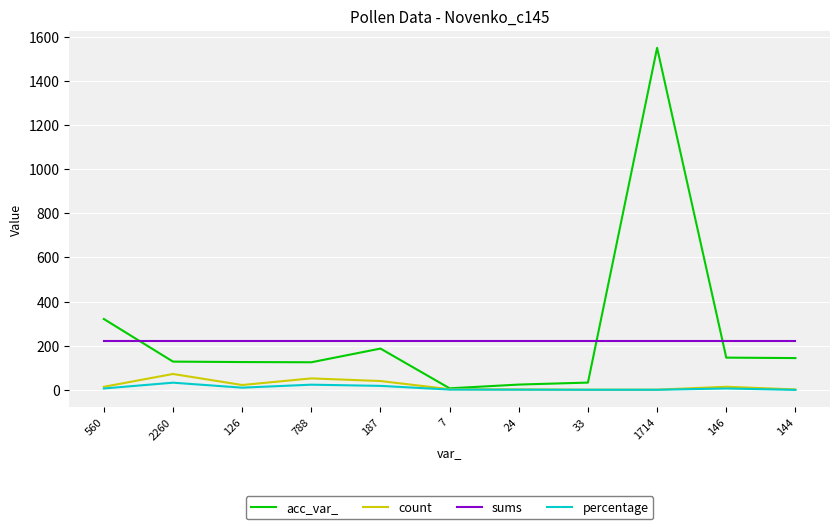

Which label corresponds to the largest value in the chart?

1714